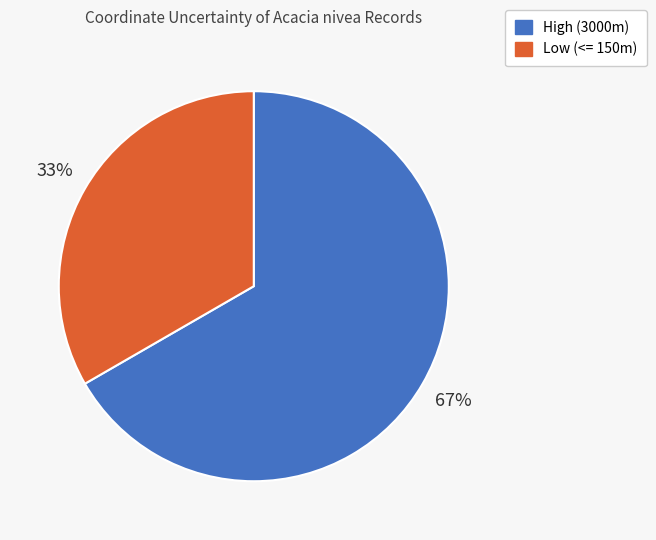

Is there a majority slice in this chart?

Yes